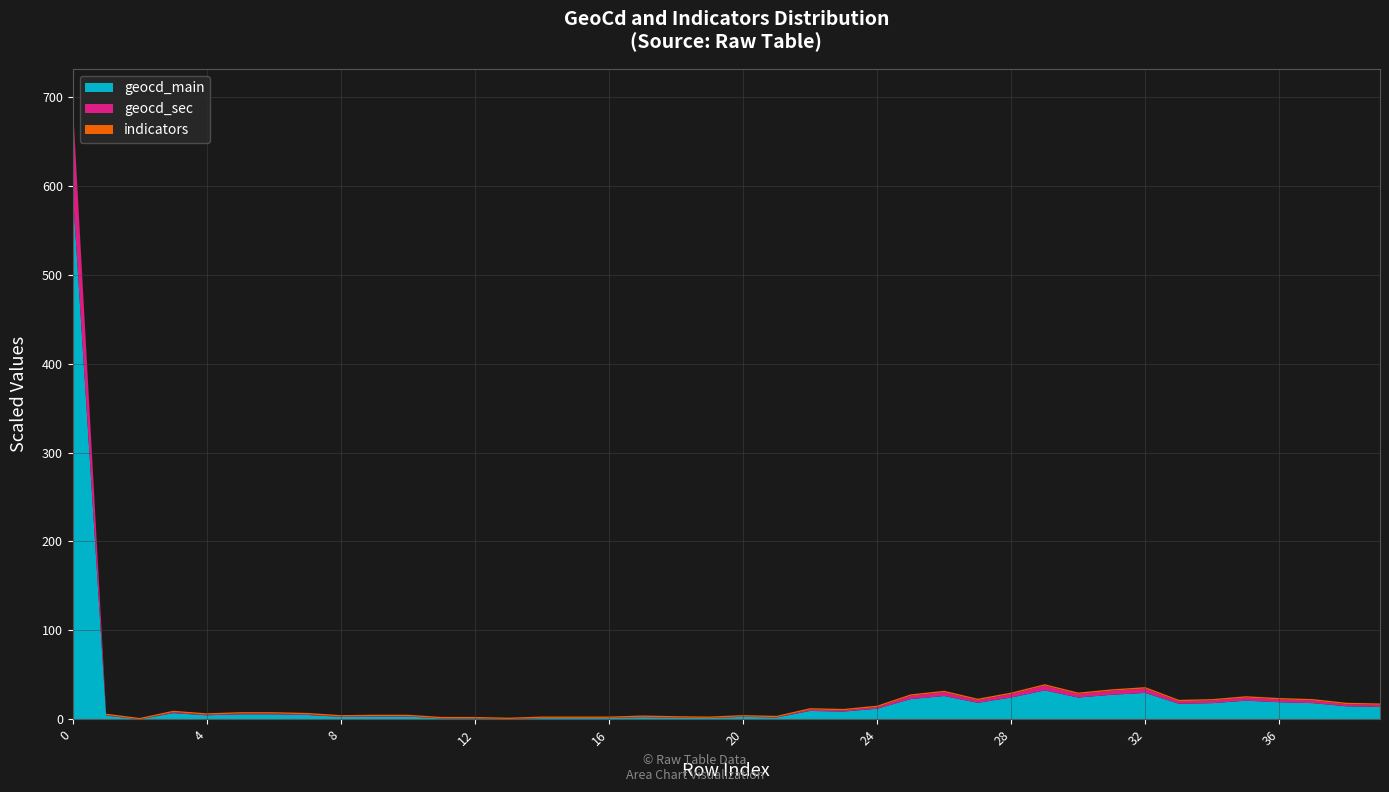

What is the maximum value for geocd_main?

595.8